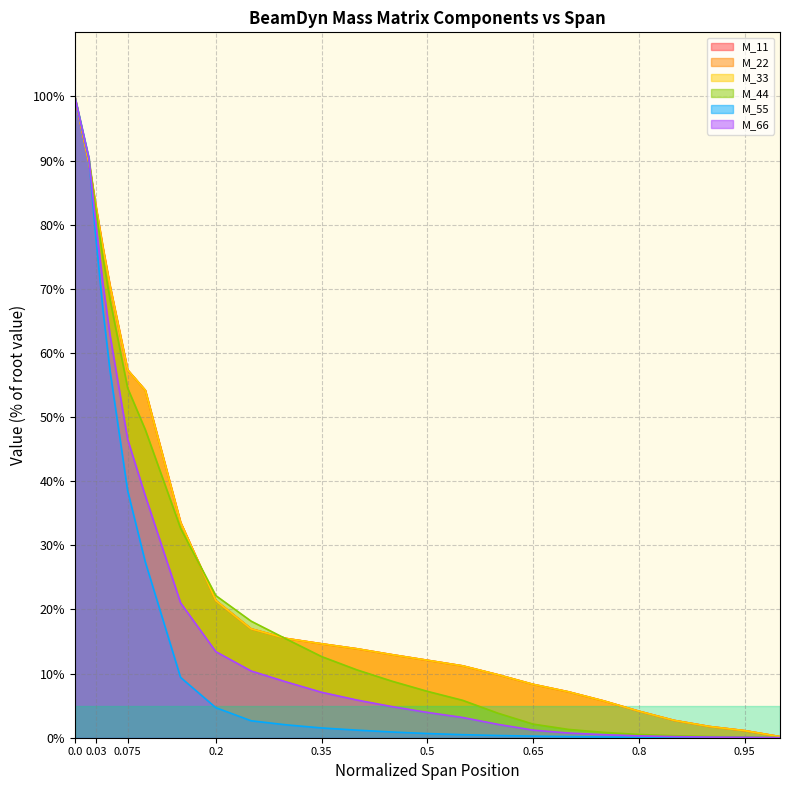

Reading right to left, list all the values displayed in this chart.

M_11: 1.0=0.2	0.95=1.1	0.9=1.7	0.85=2.7	0.8=4.1	0.75=5.7	0.7=7.2	0.65=8.3	0.6=9.8	0.55=11.2	0.5=12.1	0.45=12.9	0.4=13.9	0.35=14.6	0.3=15.5	0.25=17.0	0.2=21.4	0.15=33.6	0.1=54.2	0.075=57.3	0.05=70.5	0.04=76.4	0.03=82.9	0.02=89.7	0.01=94.8	0.0=100.0
M_22: 1.0=0.2	0.95=1.1	0.9=1.7	0.85=2.7	0.8=4.1	0.75=5.7	0.7=7.2	0.65=8.3	0.6=9.8	0.55=11.2	0.5=12.1	0.45=12.9	0.4=13.9	0.35=14.6	0.3=15.5	0.25=17.0	0.2=21.4	0.15=33.6	0.1=54.2	0.075=57.3	0.05=70.5	0.04=76.4	0.03=82.9	0.02=89.7	0.01=94.8	0.0=100.0
M_33: 1.0=0.2	0.95=1.1	0.9=1.7	0.85=2.7	0.8=4.1	0.75=5.7	0.7=7.2	0.65=8.3	0.6=9.8	0.55=11.2	0.5=12.1	0.45=12.9	0.4=13.9	0.35=14.6	0.3=15.5	0.25=17.0	0.2=21.4	0.15=33.6	0.1=54.2	0.075=57.3	0.05=70.5	0.04=76.4	0.03=82.9	0.02=89.7	0.01=94.8	0.0=100.0
M_44: 1.0=0.0	0.95=0.1	0.9=0.2	0.85=0.3	0.8=0.5	0.75=0.8	0.7=1.3	0.65=2.1	0.6=3.8	0.55=5.8	0.5=7.2	0.45=8.8	0.4=10.6	0.35=12.7	0.3=15.4	0.25=18.2	0.2=22.2	0.15=32.7	0.1=48.0	0.075=54.5	0.05=68.3	0.04=74.8	0.03=82.3	0.02=90.3	0.01=95.1	0.0=100.0
M_55: 1.0=0.0	0.95=0.0	0.9=0.0	0.85=0.0	0.8=0.1	0.75=0.1	0.7=0.2	0.65=0.2	0.6=0.3	0.55=0.5	0.5=0.7	0.45=0.9	0.4=1.2	0.35=1.5	0.3=2.0	0.25=2.6	0.2=4.7	0.15=9.4	0.1=27.4	0.075=38.5	0.05=57.2	0.04=66.7	0.03=77.8	0.02=90.4	0.01=95.2	0.0=100.0
M_66: 1.0=0.0	0.95=0.1	0.9=0.1	0.85=0.2	0.8=0.3	0.75=0.5	0.7=0.7	0.65=1.2	0.6=2.1	0.55=3.2	0.5=3.9	0.45=4.9	0.4=5.9	0.35=7.1	0.3=8.7	0.25=10.4	0.2=13.4	0.15=21.0	0.1=37.7	0.075=46.5	0.05=62.8	0.04=70.7	0.03=80.1	0.02=90.4	0.01=95.2	0.0=100.0